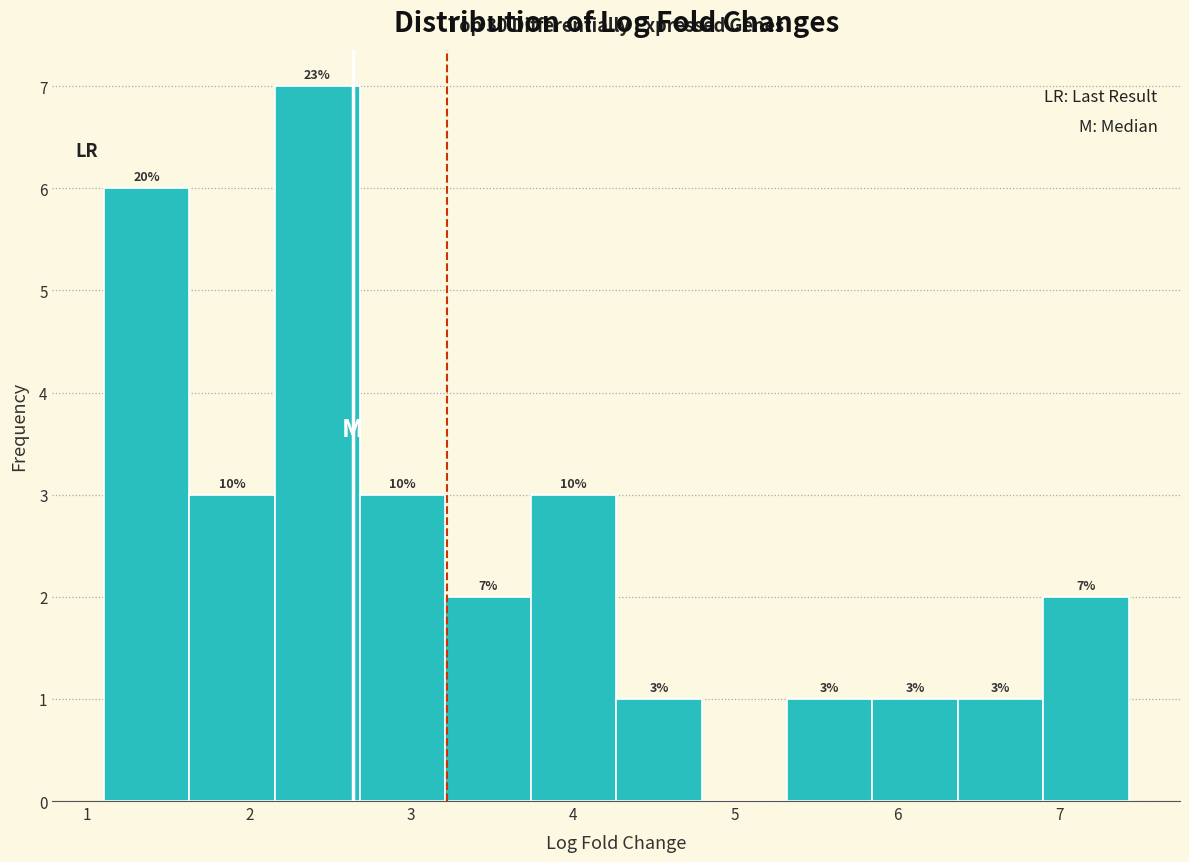

Which range on the x-axis has the tallest bar?

2.2 to 2.7